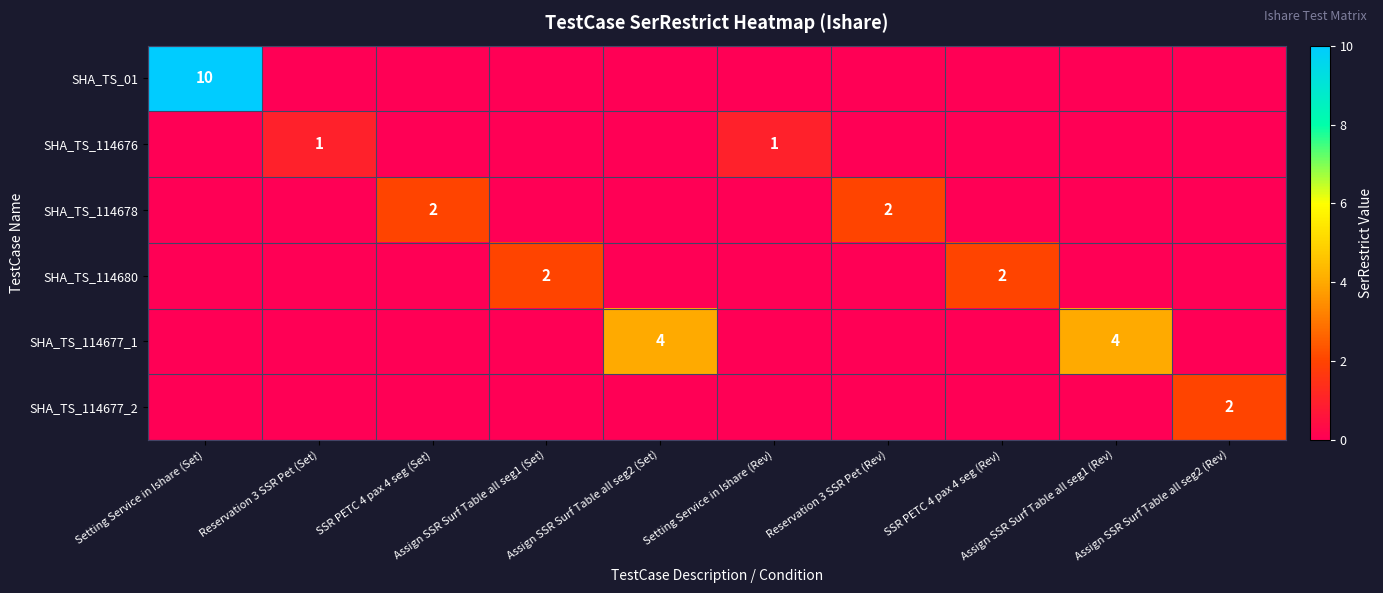

What is the sum of all SHA_TS_114680 values?

4